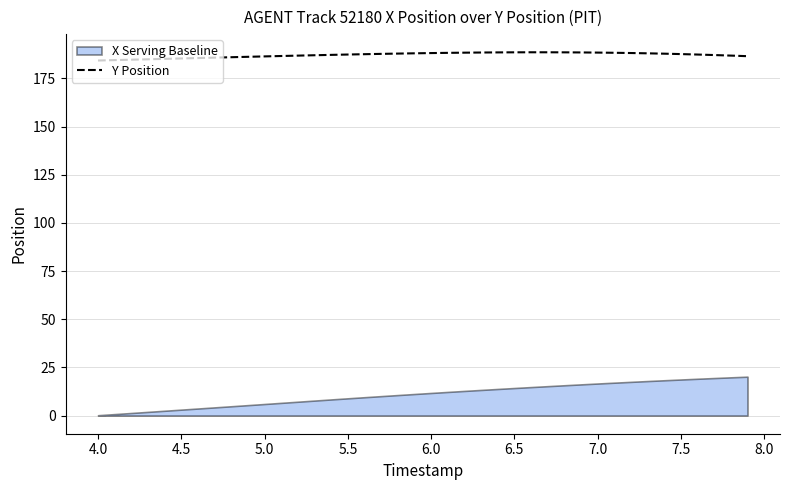

What is the sum of all values?

7486.3